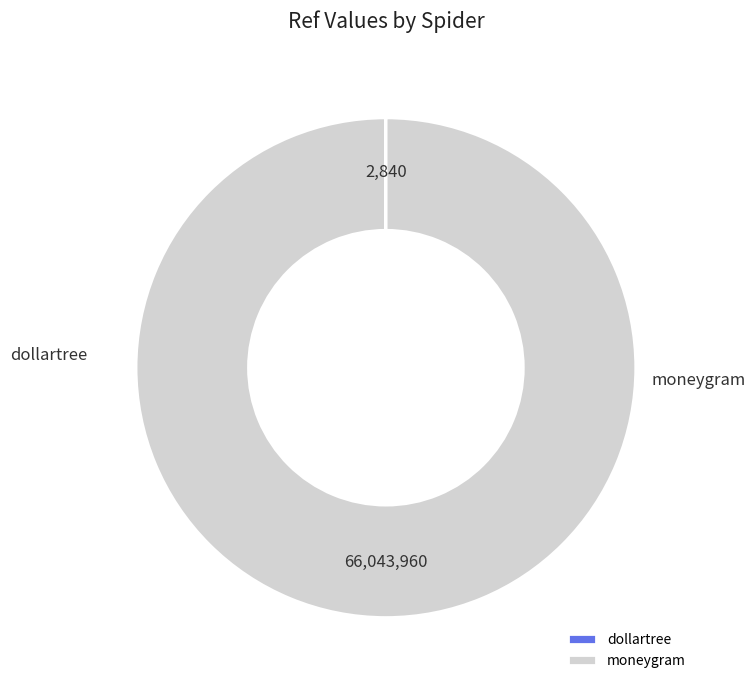

How many segments does this pie chart have?

2